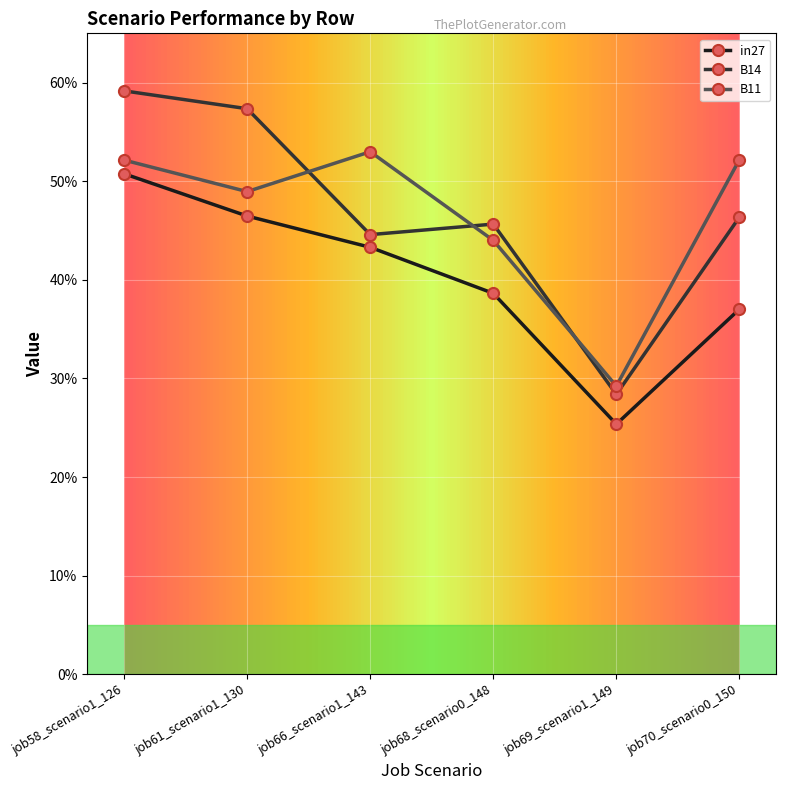

Which series changed the most between job66_scenario1_143 and job68_scenario0_148?

B11